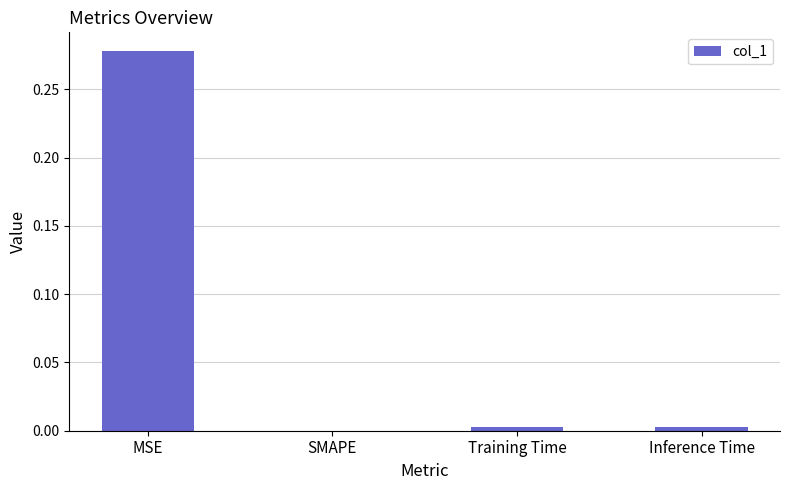

True or false: the data shows 0.1 at SMAPE.

False